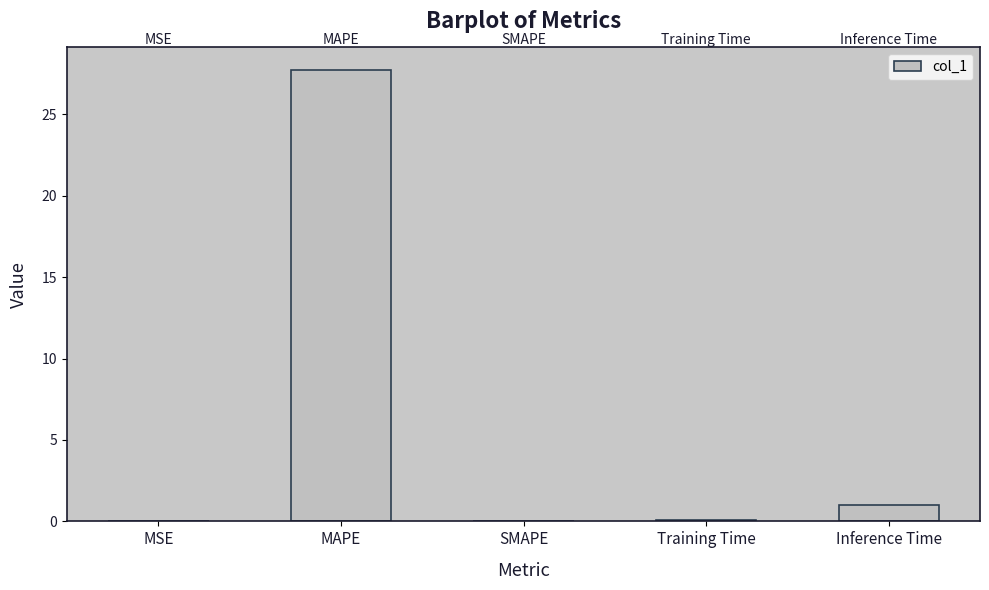

Are the bars horizontal?

No